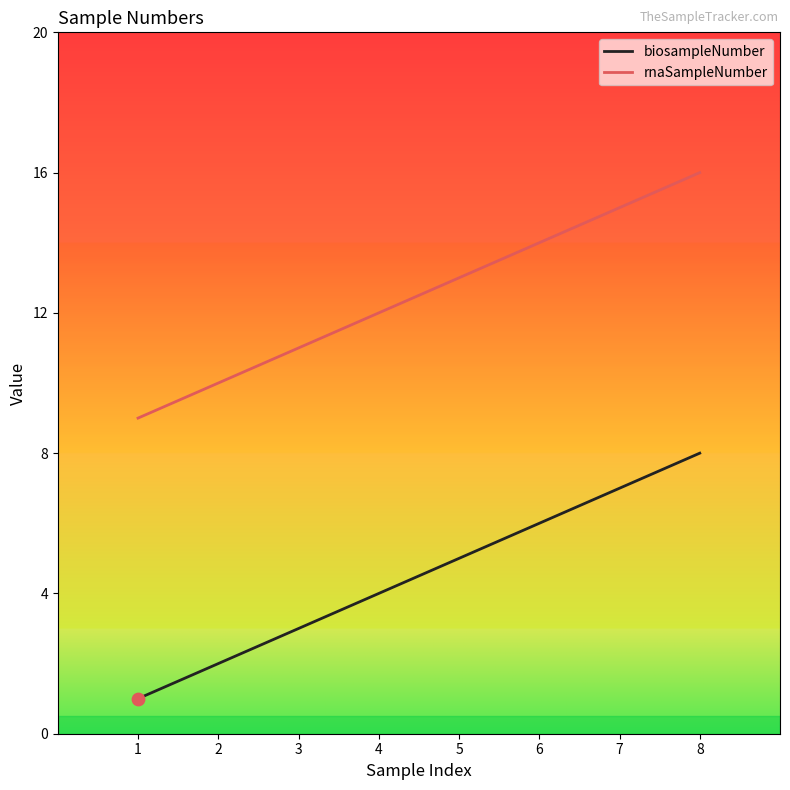

What is the total value across all series at 3?

14